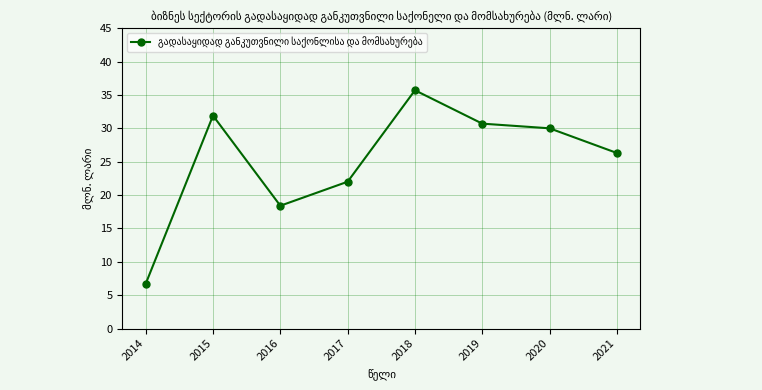

How many points are higher than both their immediate neighbors (excluding endpoints)?

2